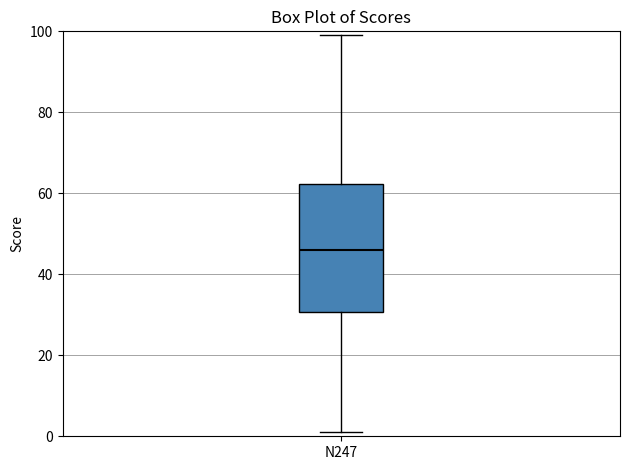

Transcribe this box plot: give where the median line is, the range the box spans, and where the two whiskers end, as read against the y-axis. The values are not printed on the chart, so give them approximately, as read against the axis.

median 46, box 30 to 62, whiskers 2 to 100